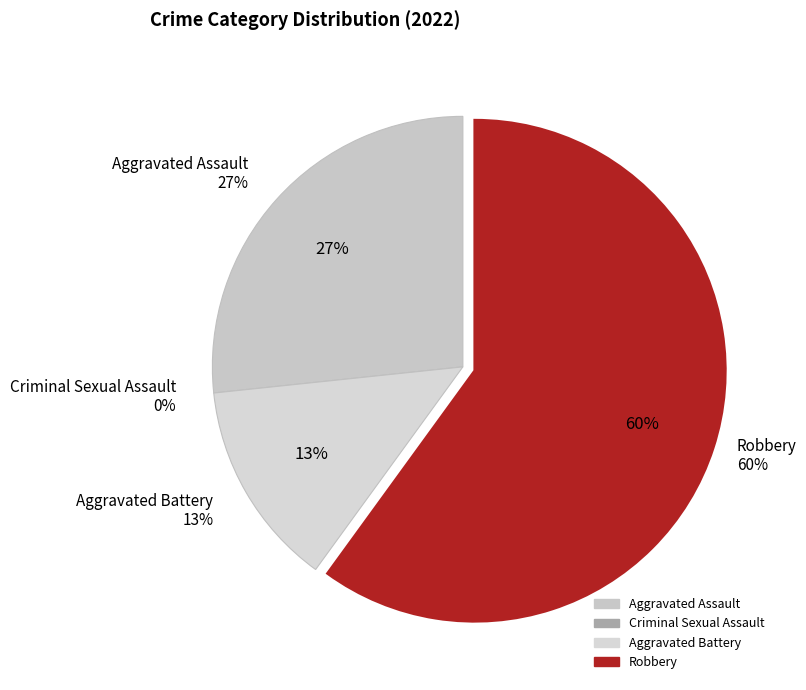

To the nearest percent, what is the difference between the largest and smallest slice percentages?

60%